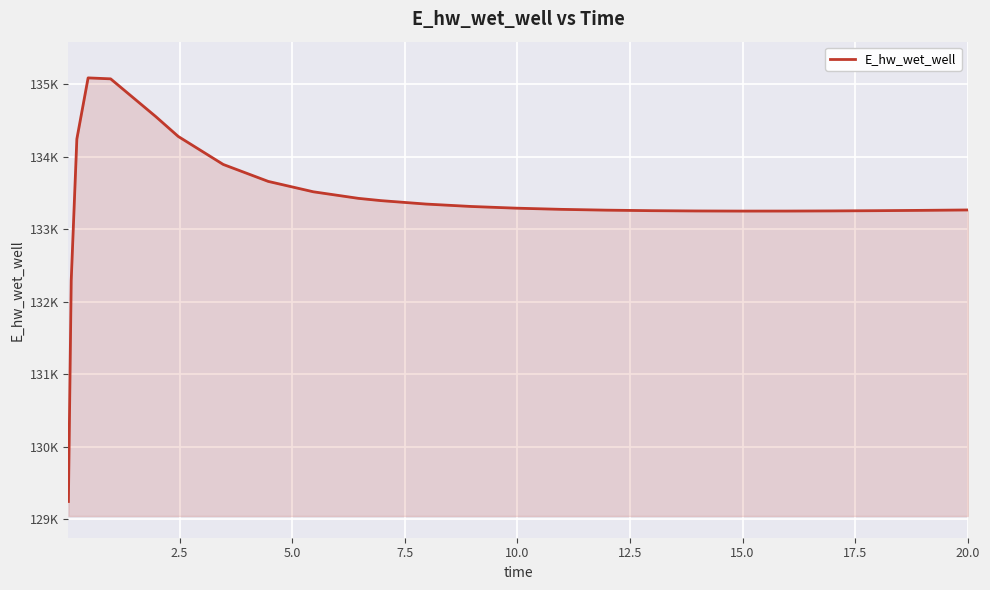

Does the chart display data point markers on the line(s)?

No